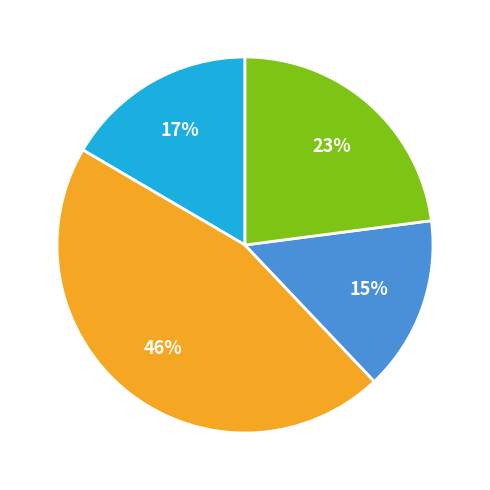

Does any single category account for the majority?

No